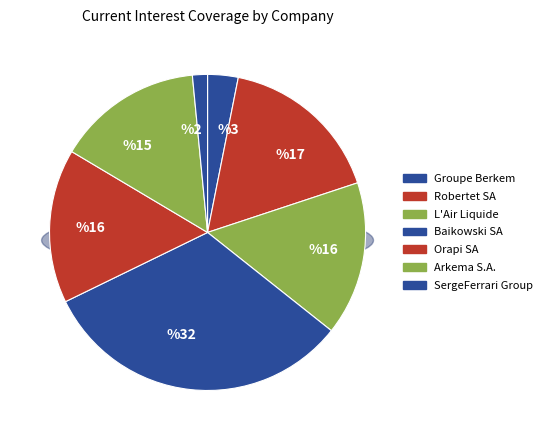

The Orapi SA slice represents 29% of the pie. True or false?

False